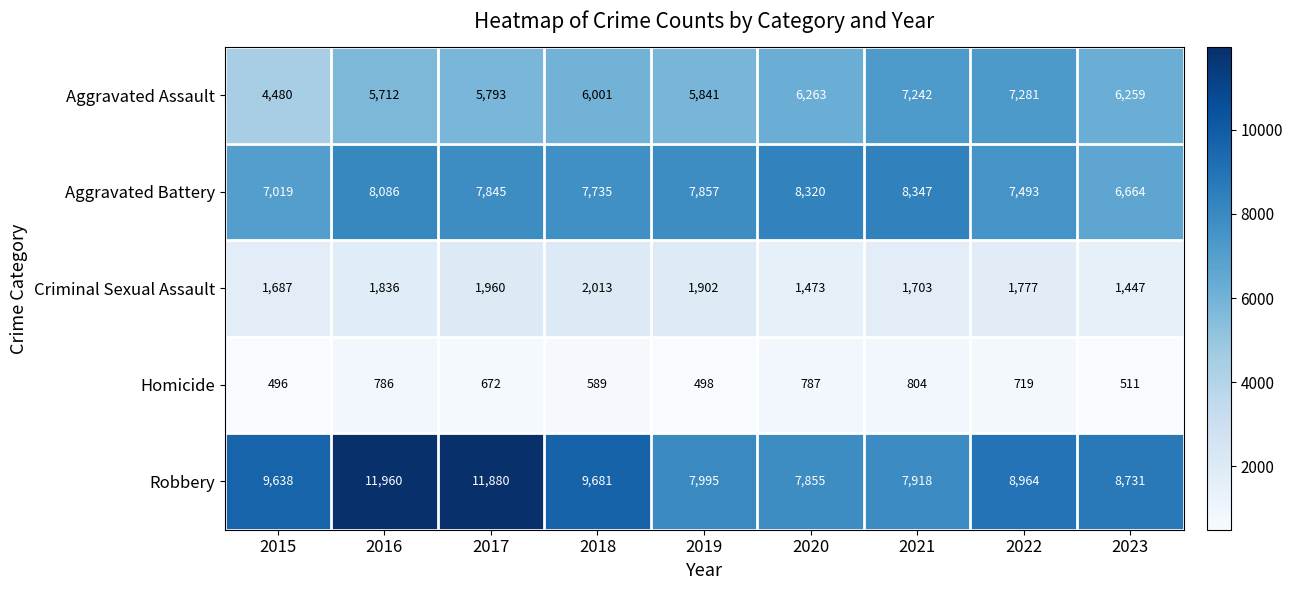

What is the total value across all series at 2023?

23612